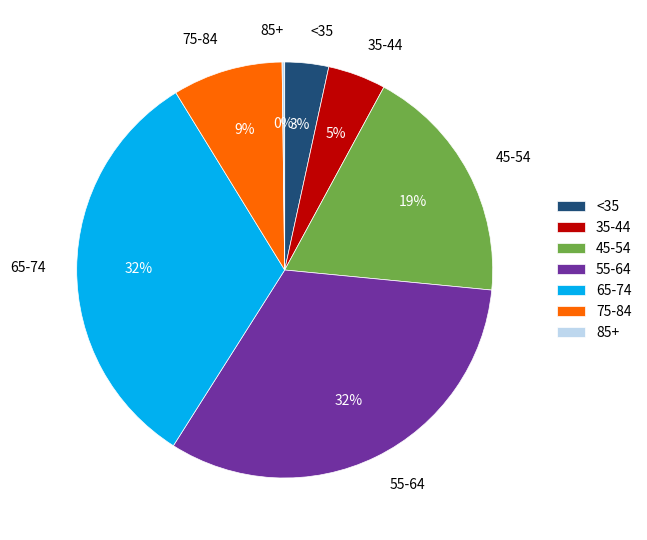

To the nearest percent, what portion does <35 represent?

3%